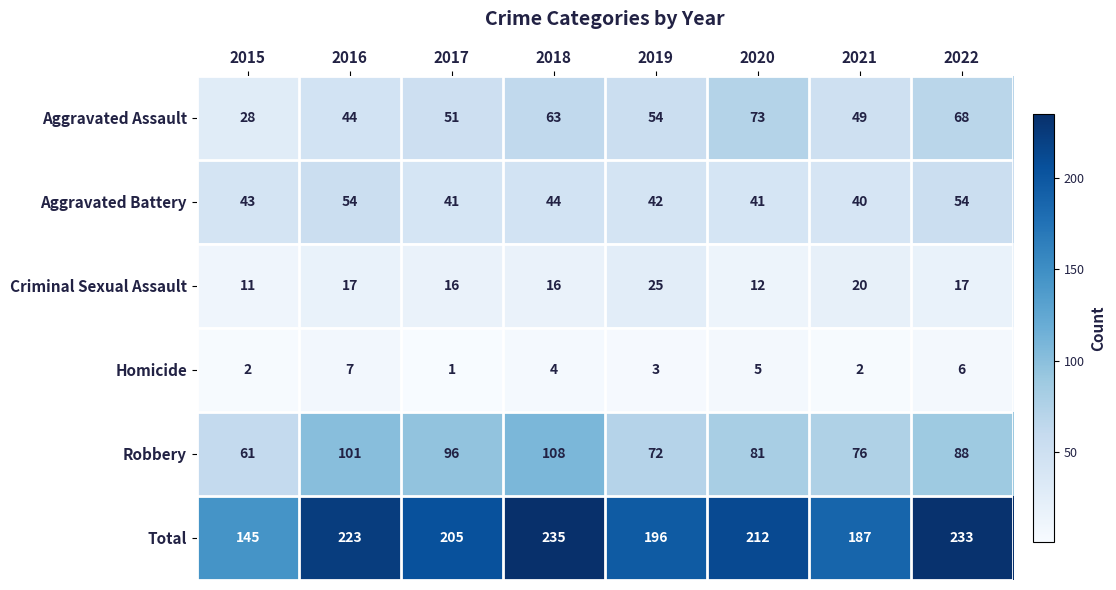

Rank the series at 2015 from highest to lowest value.

Total, Robbery, Aggravated Battery, Aggravated Assault, Criminal Sexual Assault, Homicide